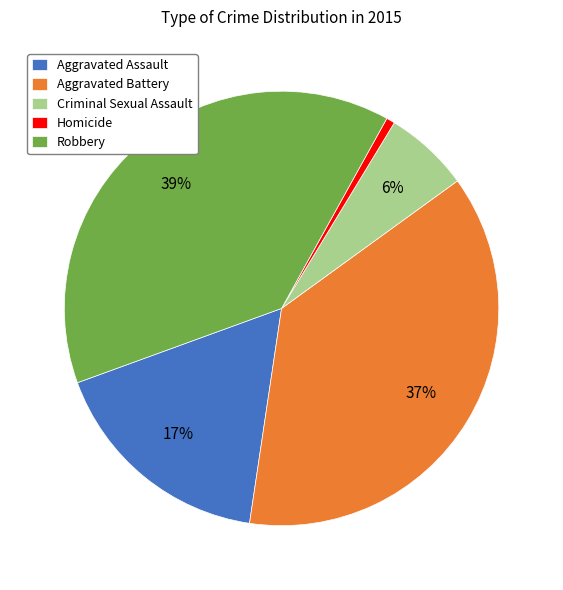

Rank the categories by value from highest to lowest.

Robbery, Aggravated Battery, Aggravated Assault, Criminal Sexual Assault, Homicide